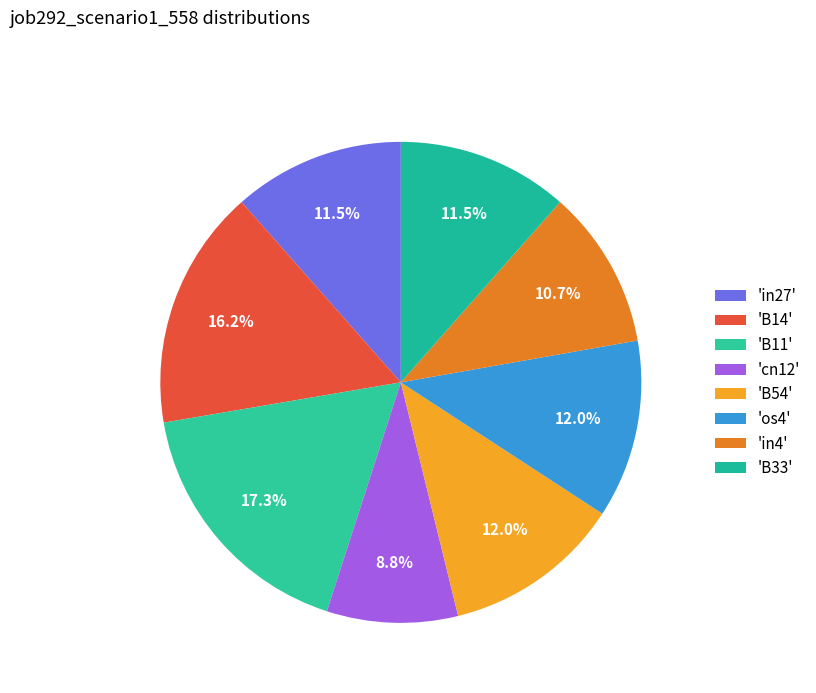

Count the number of slices in the pie.

8